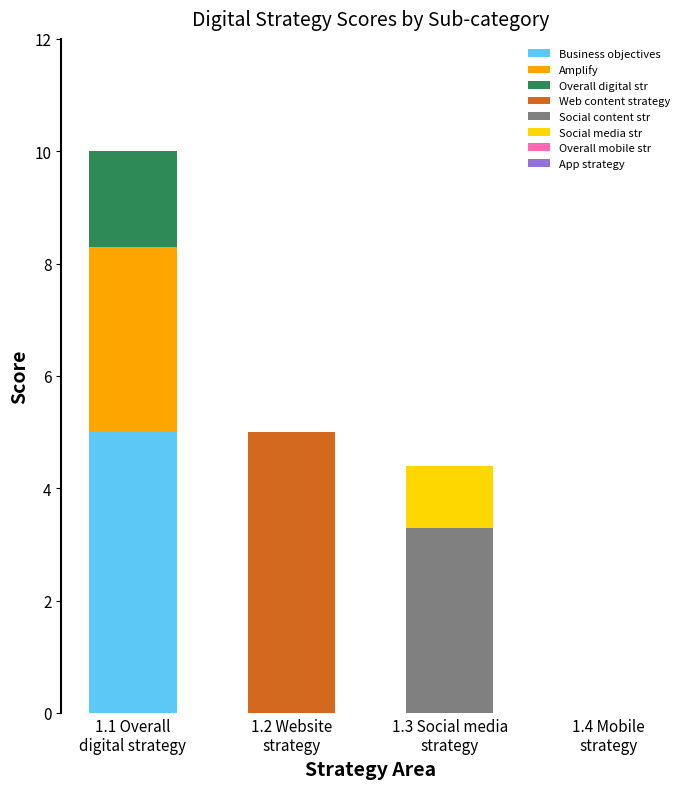

What is the sum of all Business objectives values?

5.0